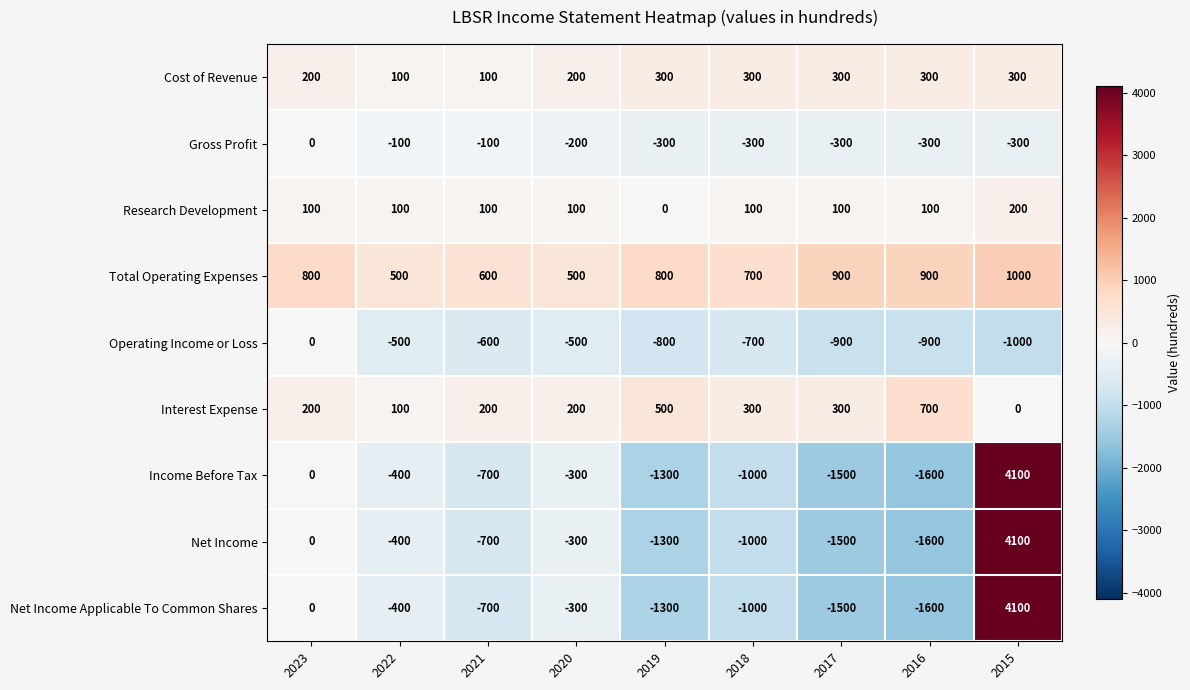

How many values in the Income Before Tax series are below -700?

4